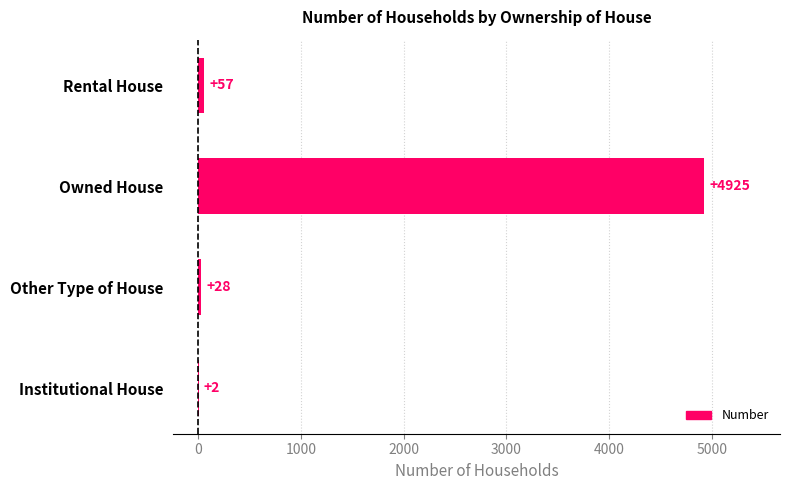

What is the sum of all values?

5012